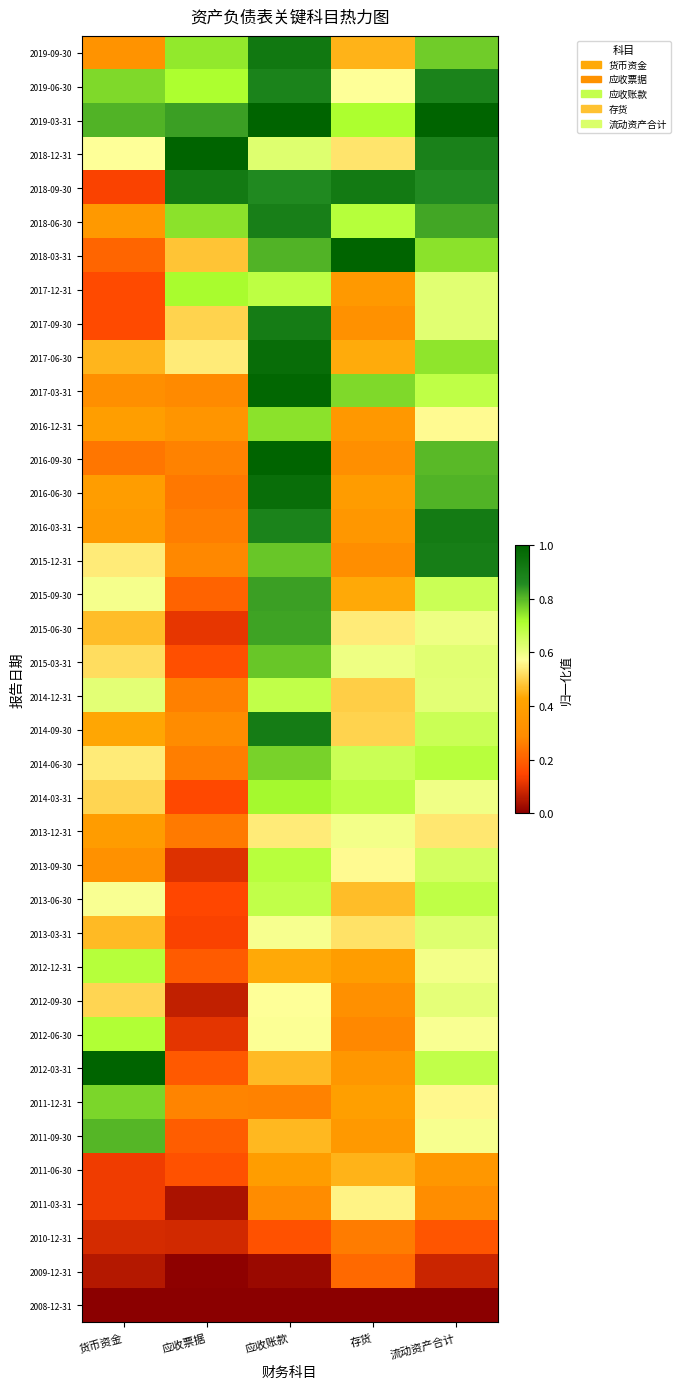

At which category does the chart reach its peak across all series?

应收账款